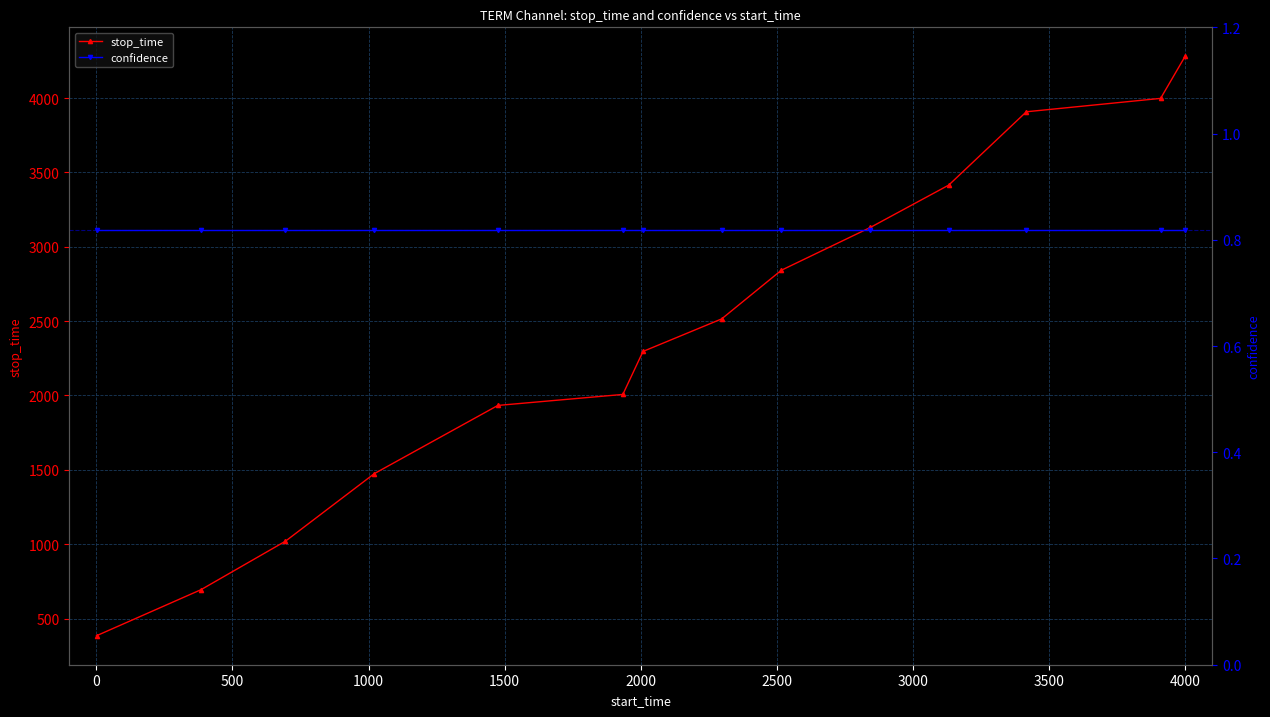

What is the value of the stop_time point at the 14th from the left?

4281